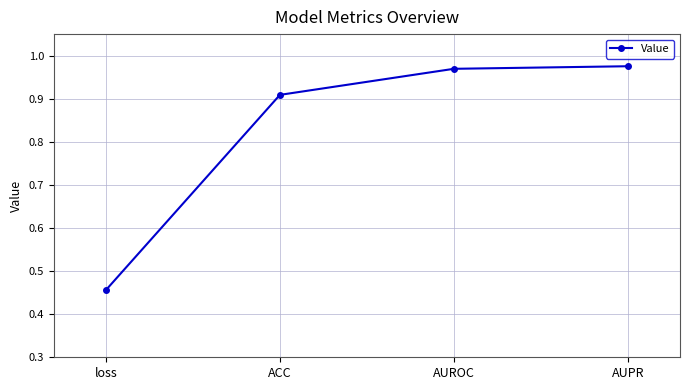

Which label corresponds to the smallest value in the chart?

loss